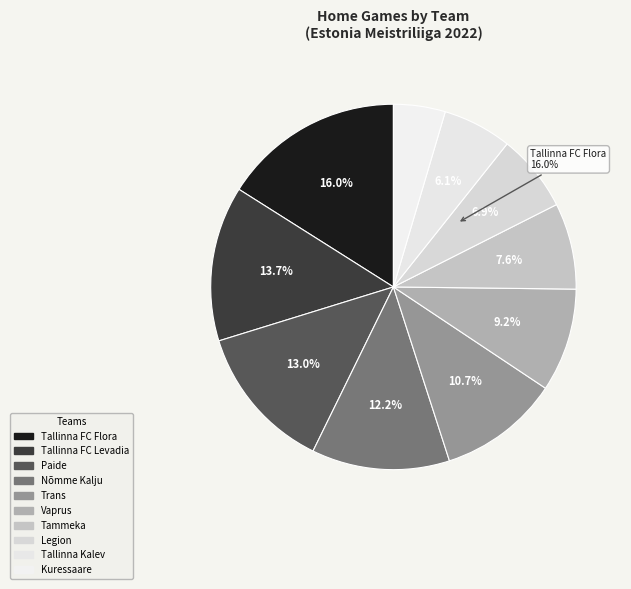

Is there any slice that represents more than half of the pie?

No